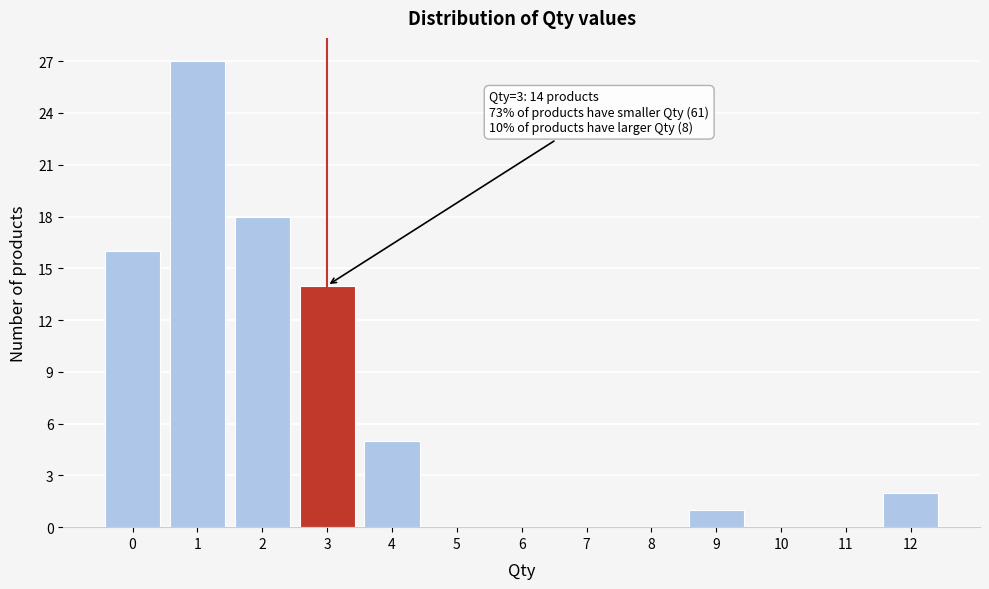

Which range on the x-axis has the tallest bar?

0.5 to 1.5